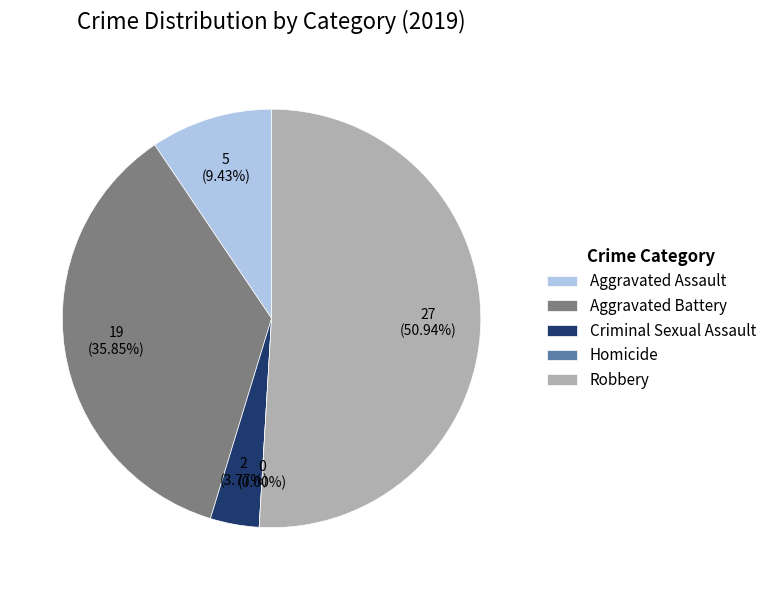

To the nearest percent, what is the average slice percentage?

20%